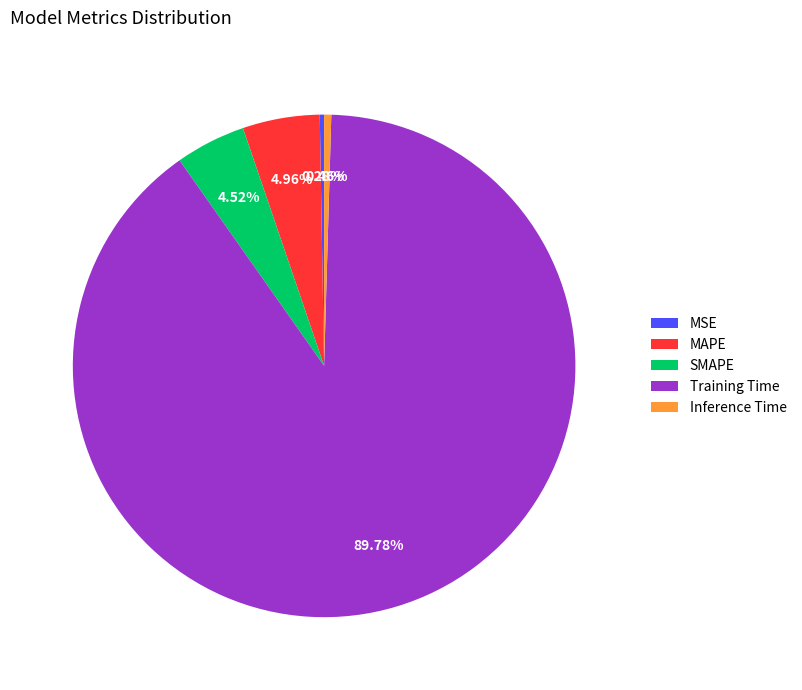

To the nearest percent, what portion does SMAPE represent?

5%